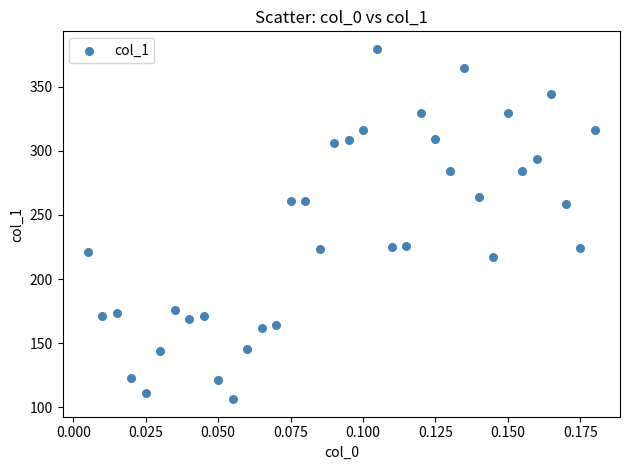

What is the range of Y values (max minus min)?

273.5